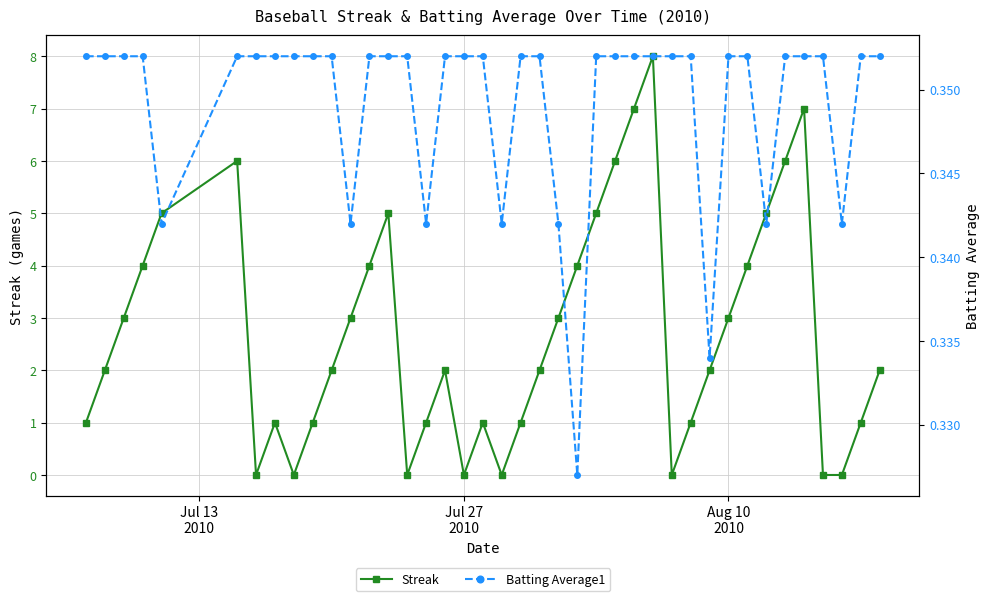

How many positive values does the Streak series have?

32